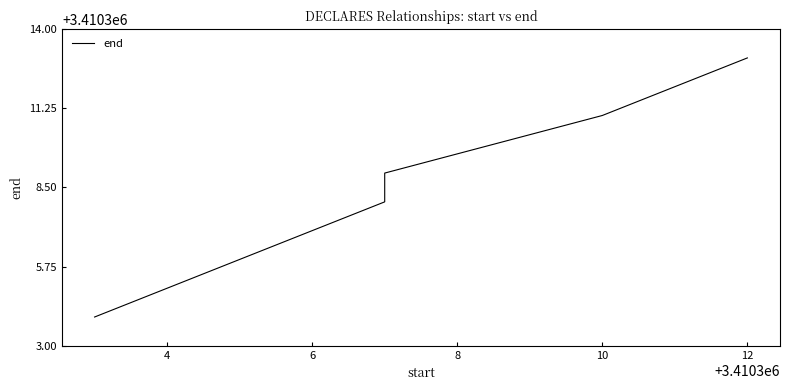

Count the number of categories in the chart.

6